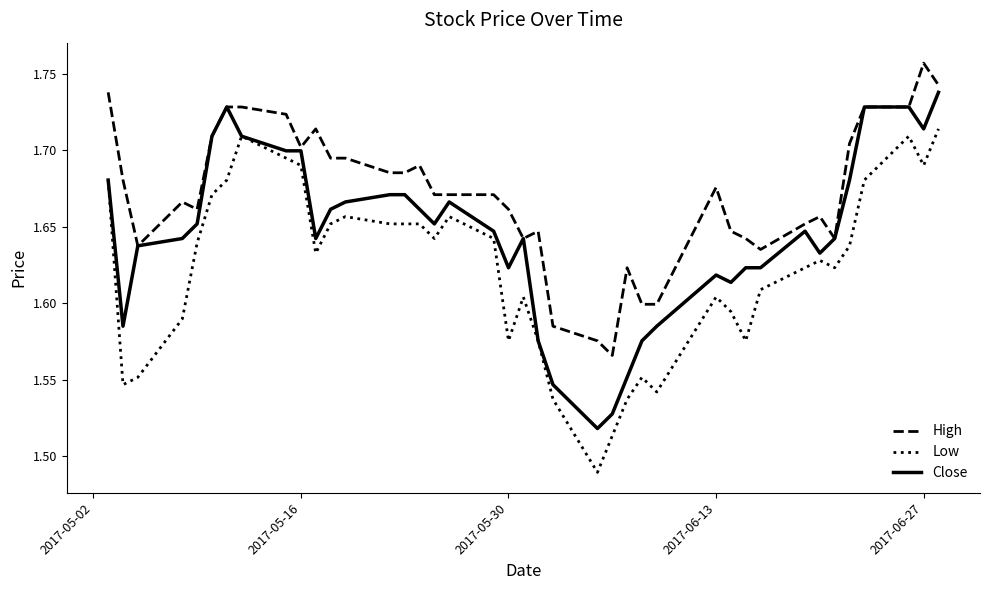

True or false: High has more than 0 points higher than both neighbors.

True